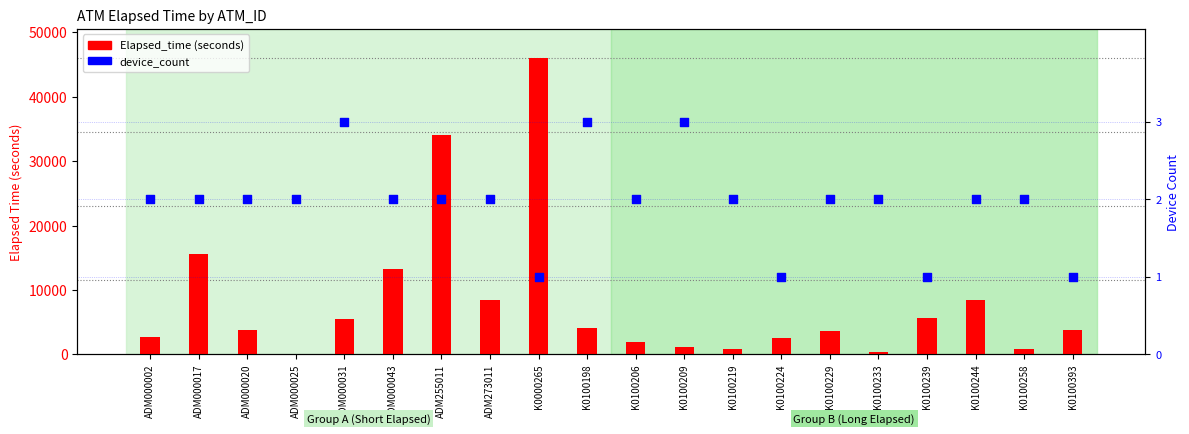

Which series reaches the maximum Y coordinate?

Elapsed_time